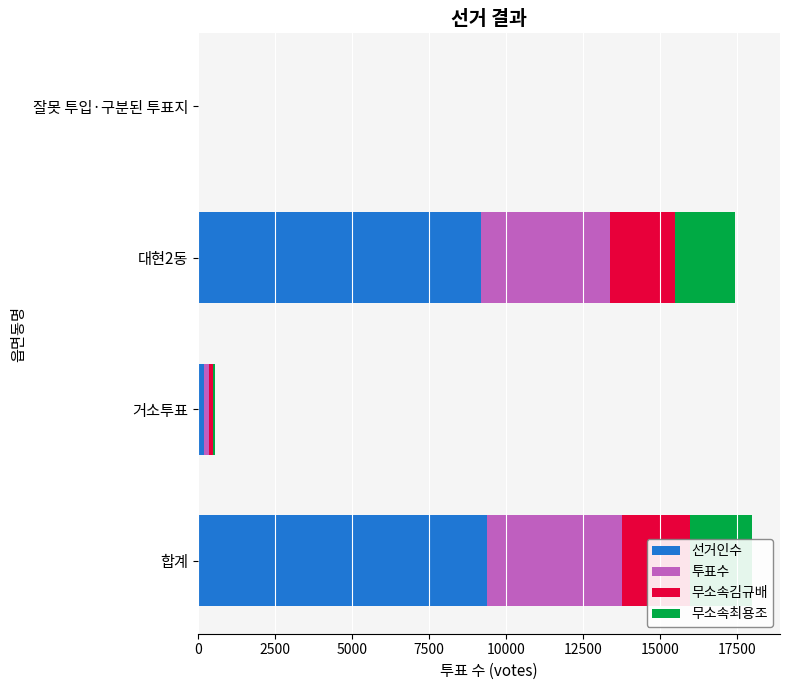

Which series has the largest total across all categories?

선거인수